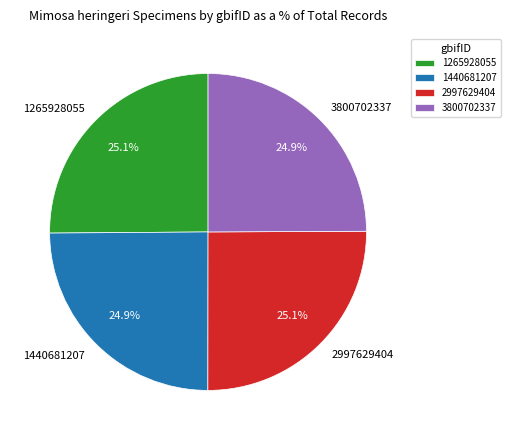

The 3800702337 slice represents 25% of the pie. True or false?

True